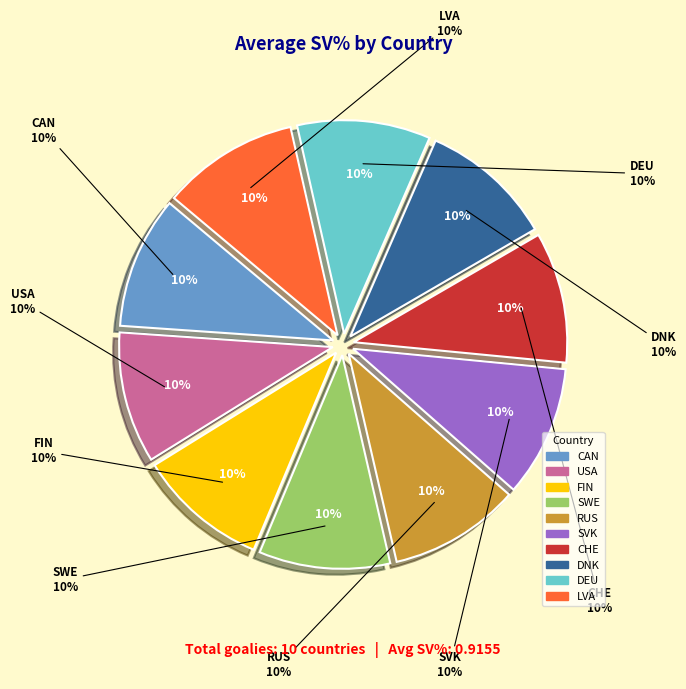

To the nearest percent, what is the average slice percentage?

10%